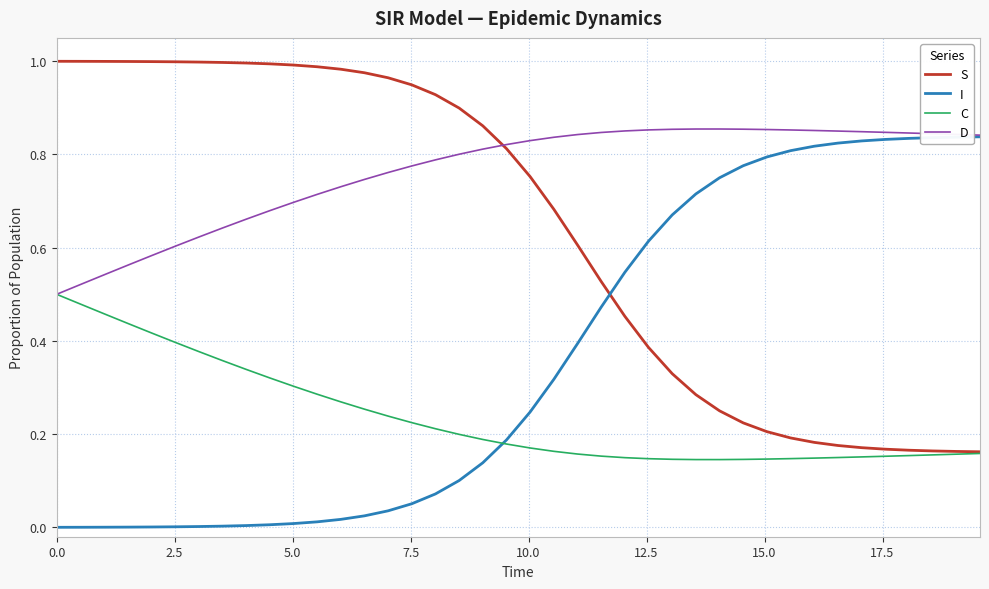

What are all the series names shown in the legend?

S, I, C, D